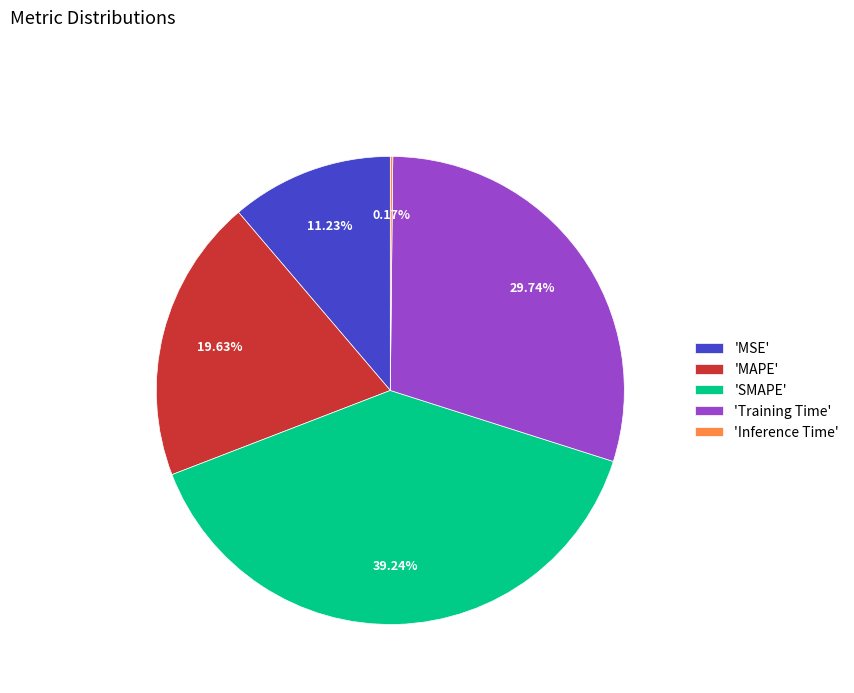

Combined, do 'MSE' and 'SMAPE' account for over 50%?

Yes